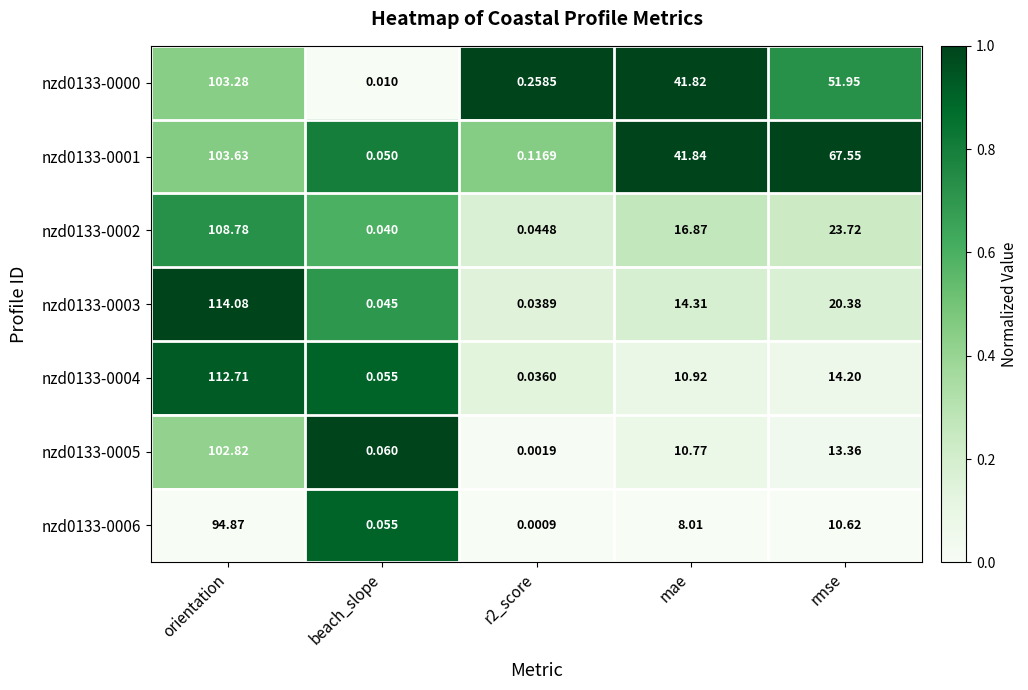

Which series has the largest range (max minus min)?

nzd0133-0003